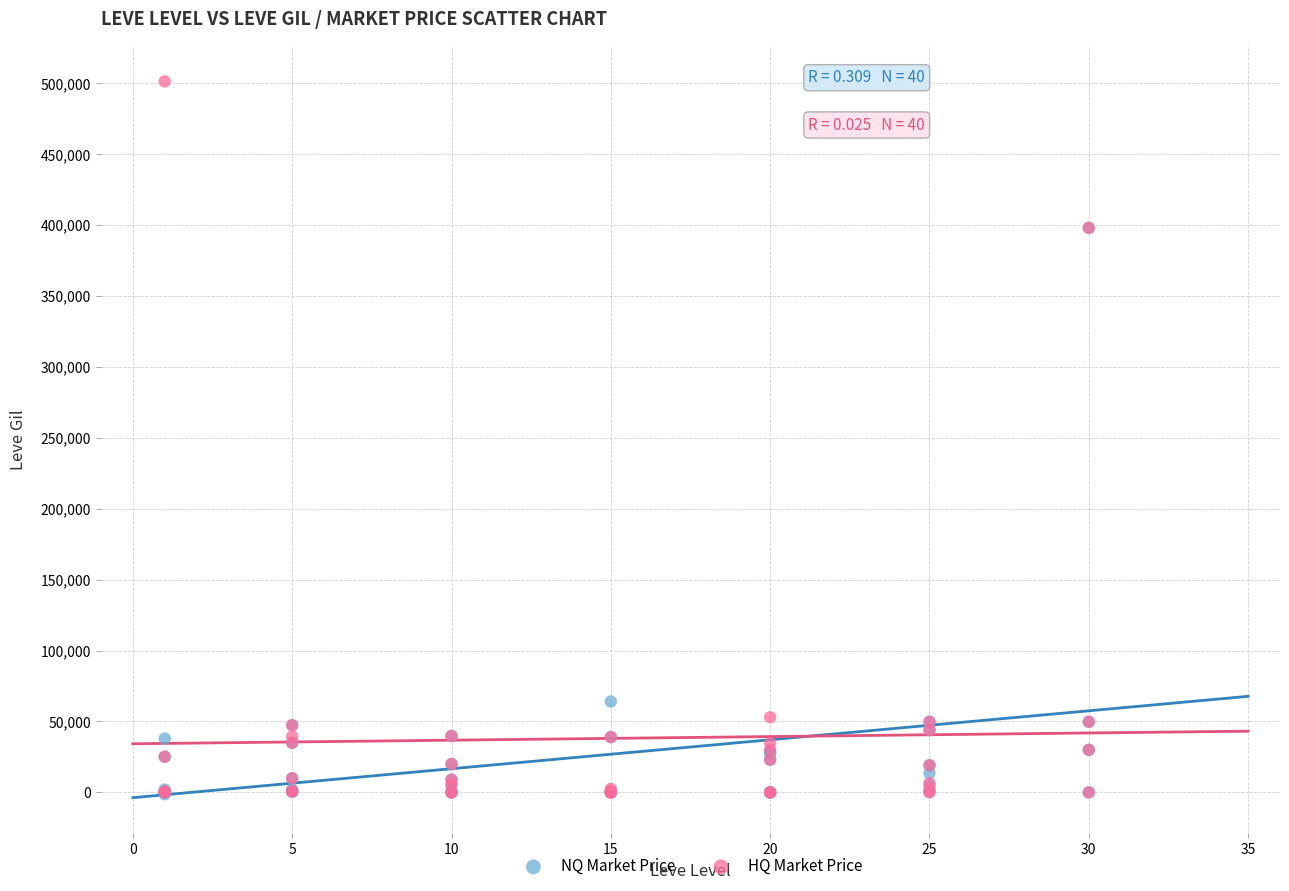

In the NQ Market Price series, what Y value is closest to 198357?

64090.1